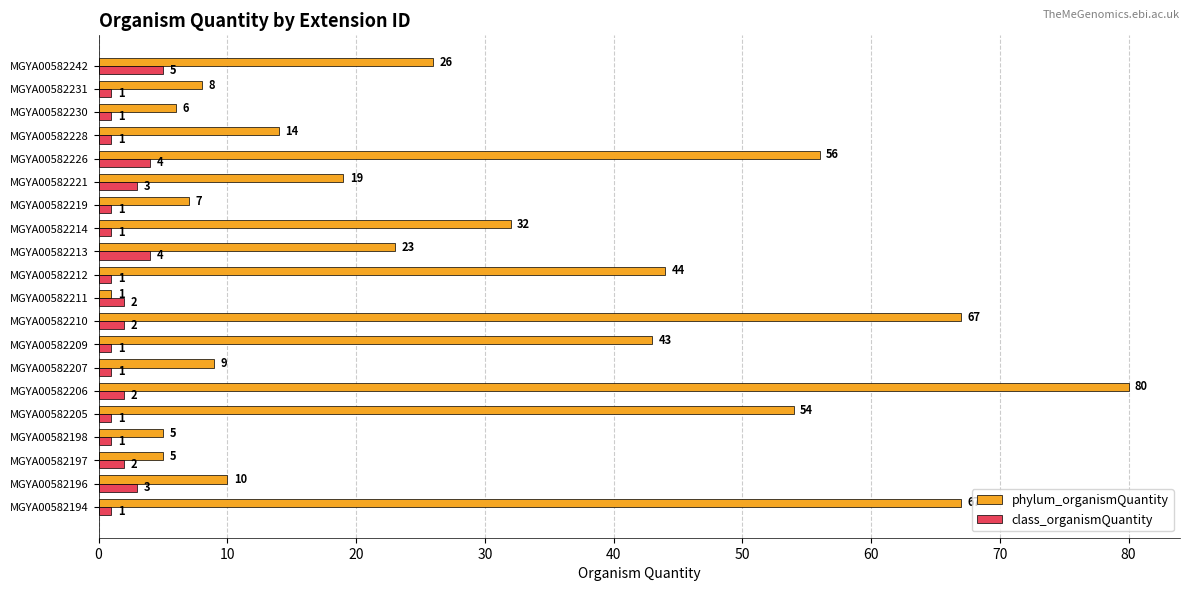

What is the difference between the maximum and second lowest values in the class_organismQuantity series?

4